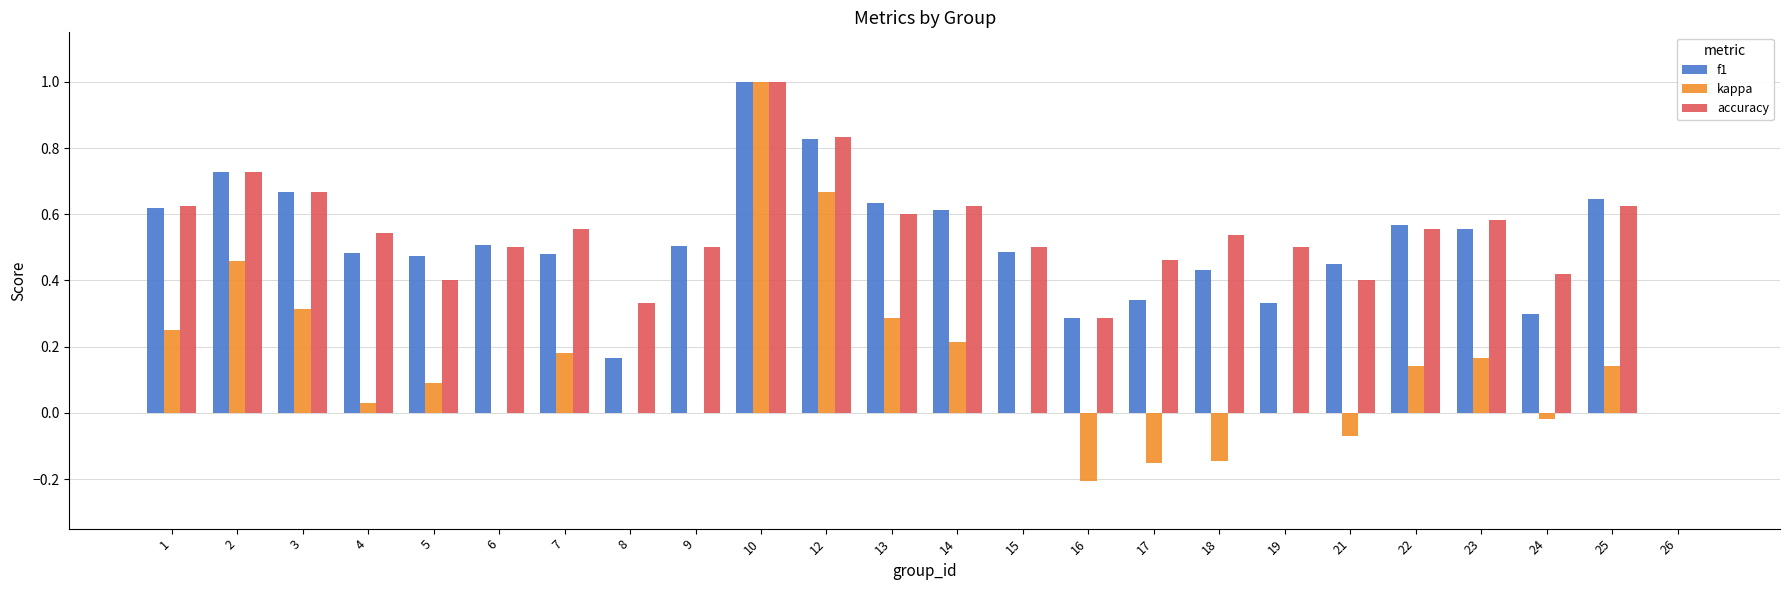

At which category does the chart reach its peak across all series?

10